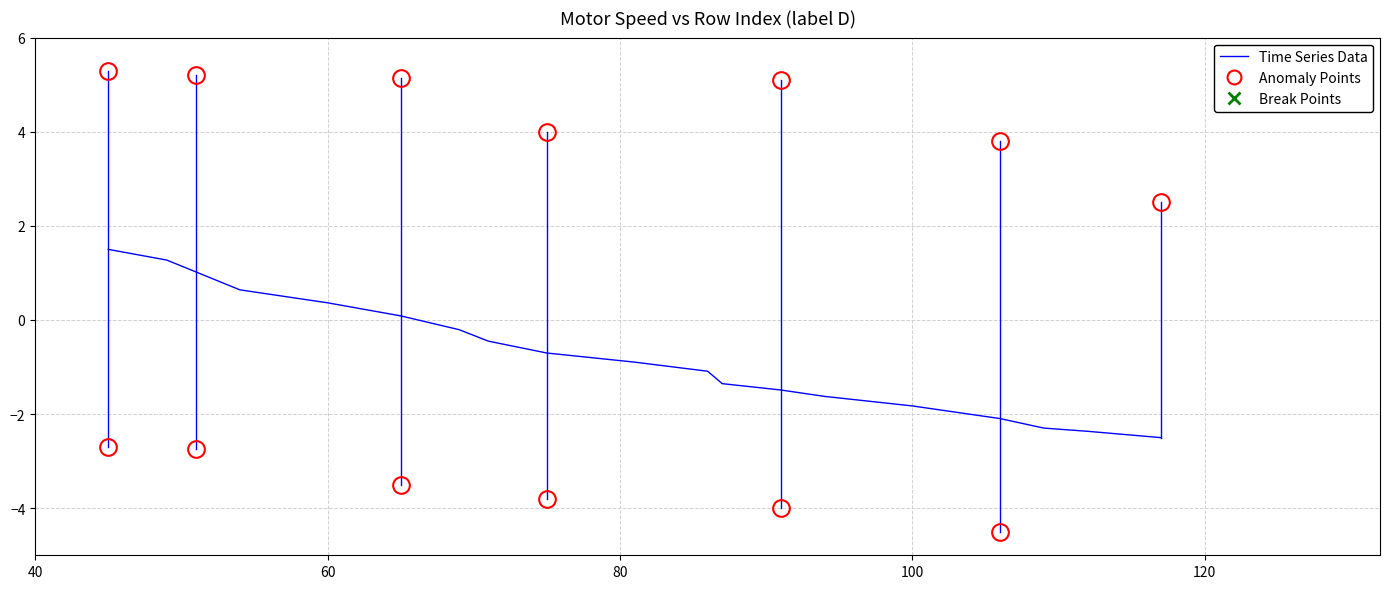

What is the difference between the maximum and minimum values?

4.0